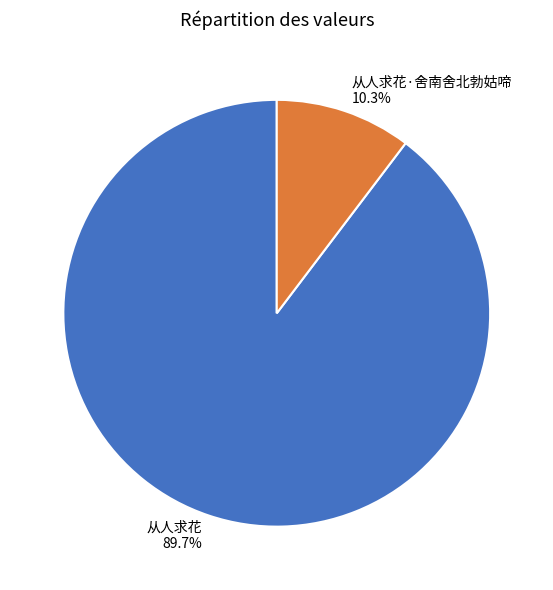

Rank the categories by value from highest to lowest.

从人求花, 从人求花·舍南舍北勃姑啼